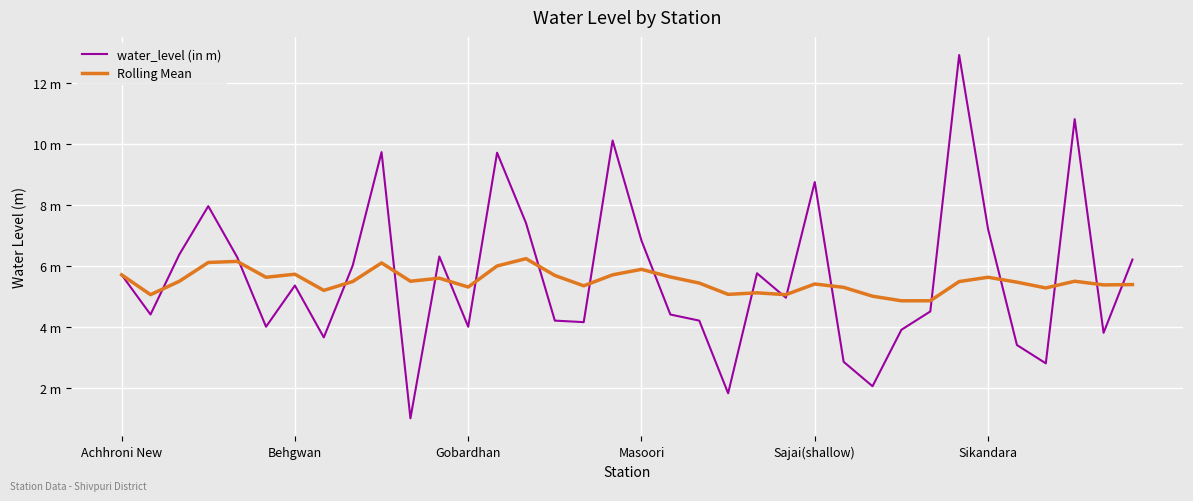

Which series has the widest spread of values?

water_level (in m)